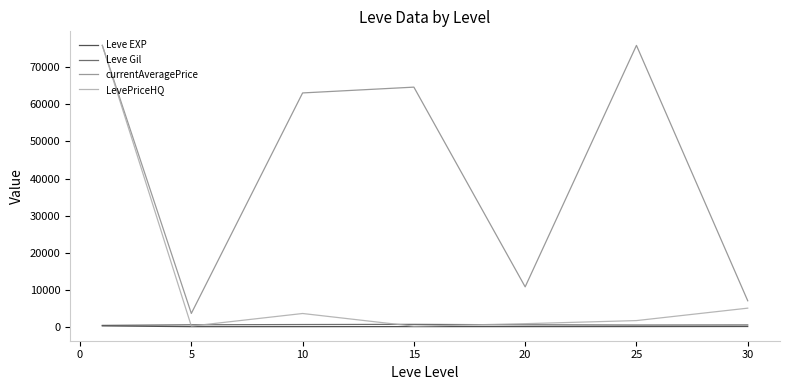

Which series has the widest spread of values?

LevePriceHQ